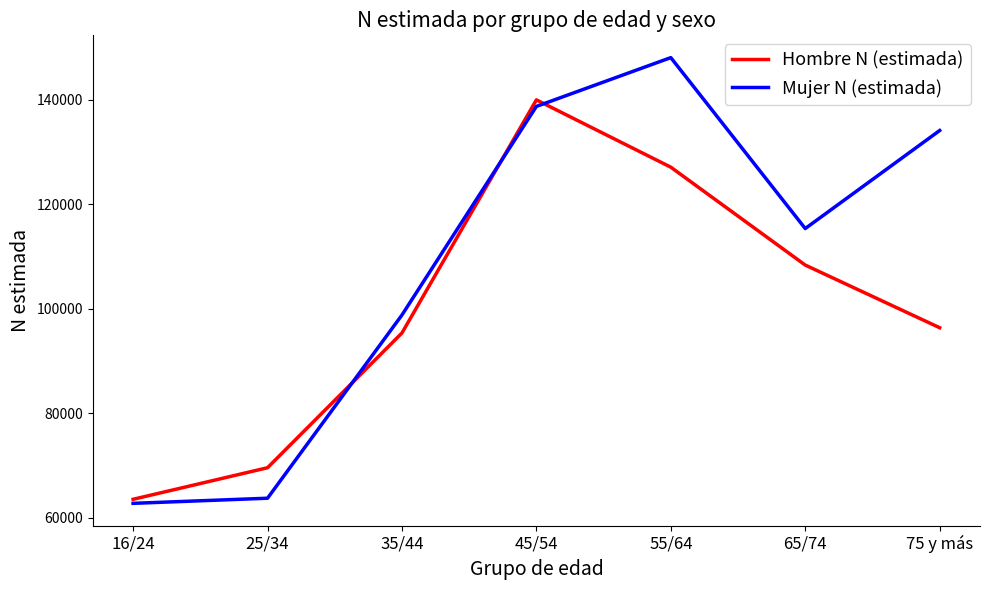

How many lines are shown in the chart?

2